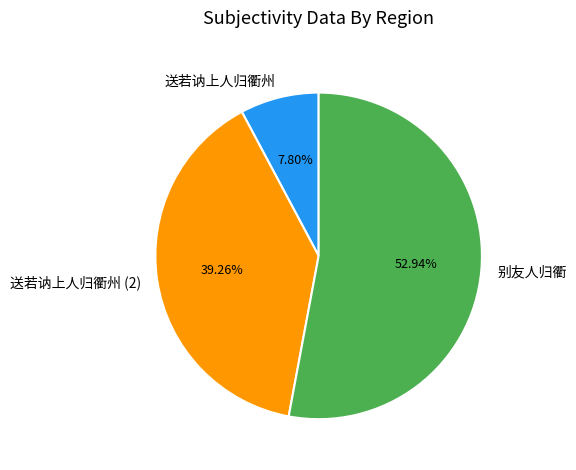

True or false: 送若讷上人归衢州 accounts for 8% of the total.

True